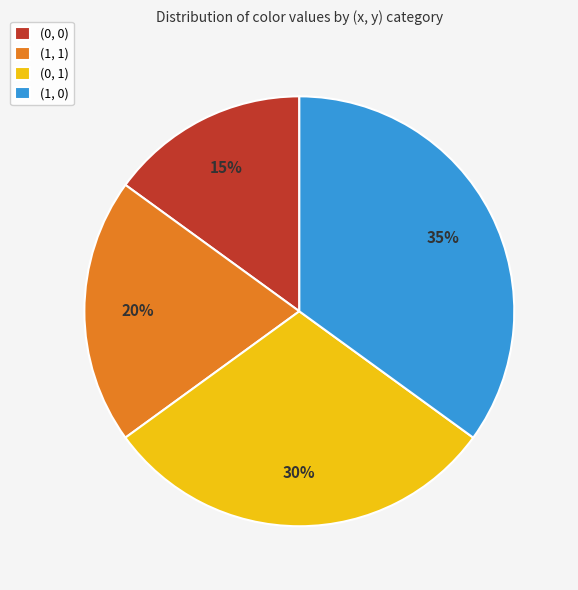

Is the sum of (1, 0) and (1, 1) greater than half?

Yes